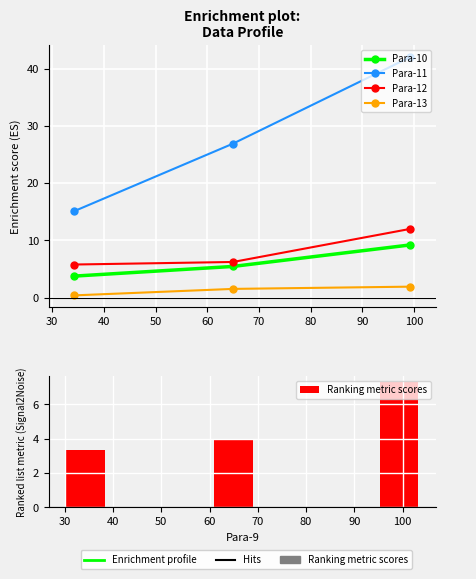

List the series in order of their peak value, lowest first.

Para-13, Ranking metric scores, Para-10, Para-12, Para-11